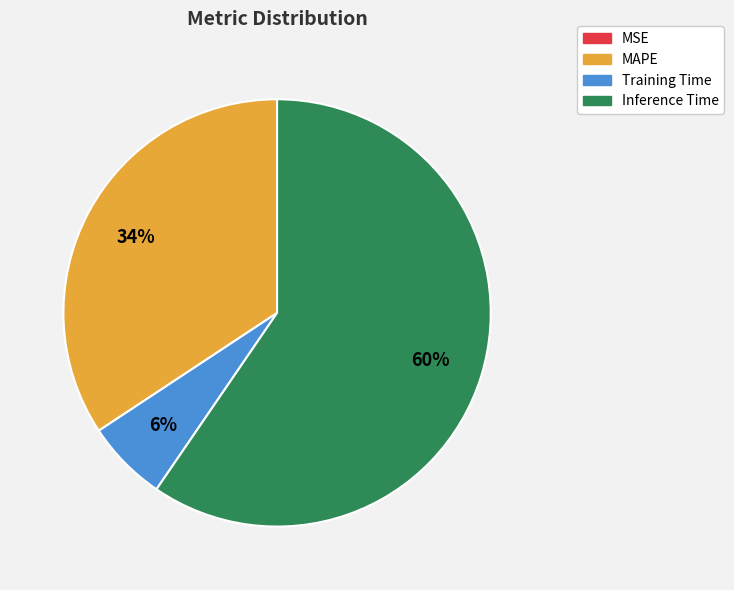

Does Inference Time represent more than half of the total?

Yes